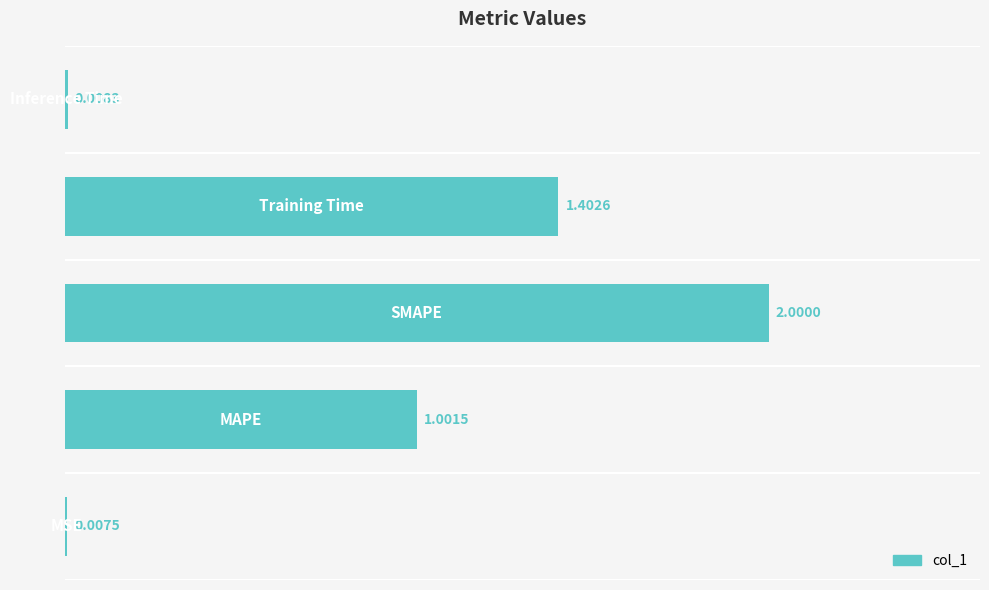

What is the greatest value displayed?

2.0